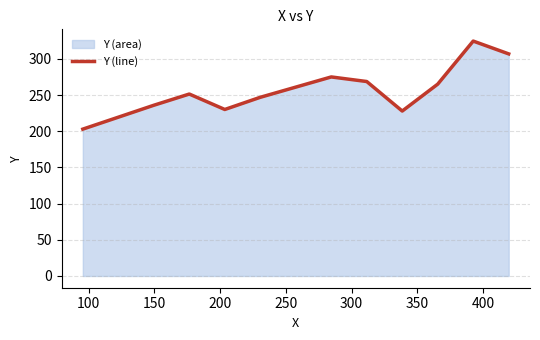

What is the difference between the maximum and minimum values?

121.7